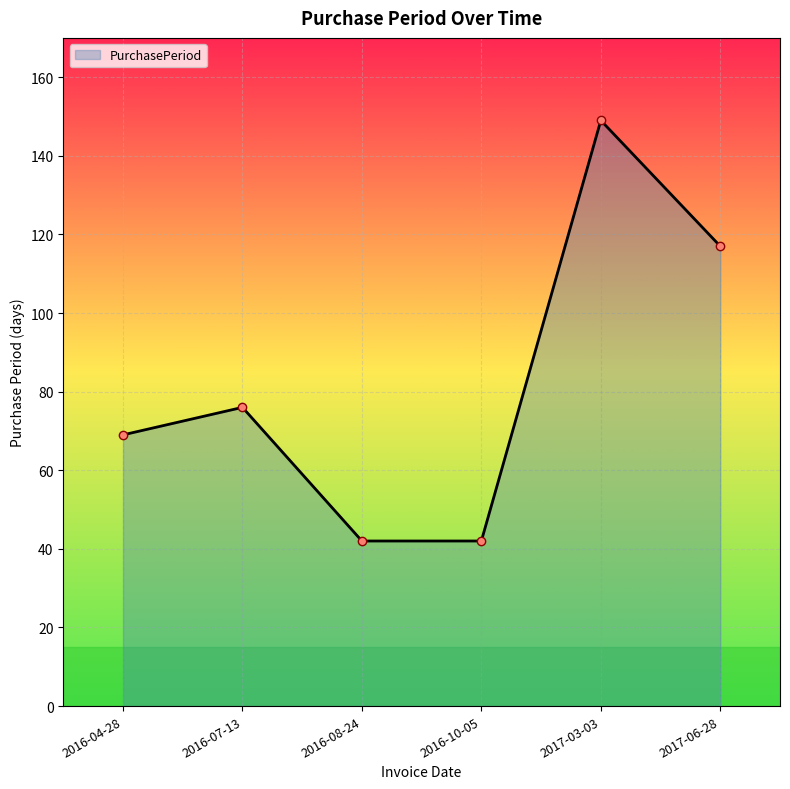

What value does the data have at 2016-04-28, to the nearest 10?

70